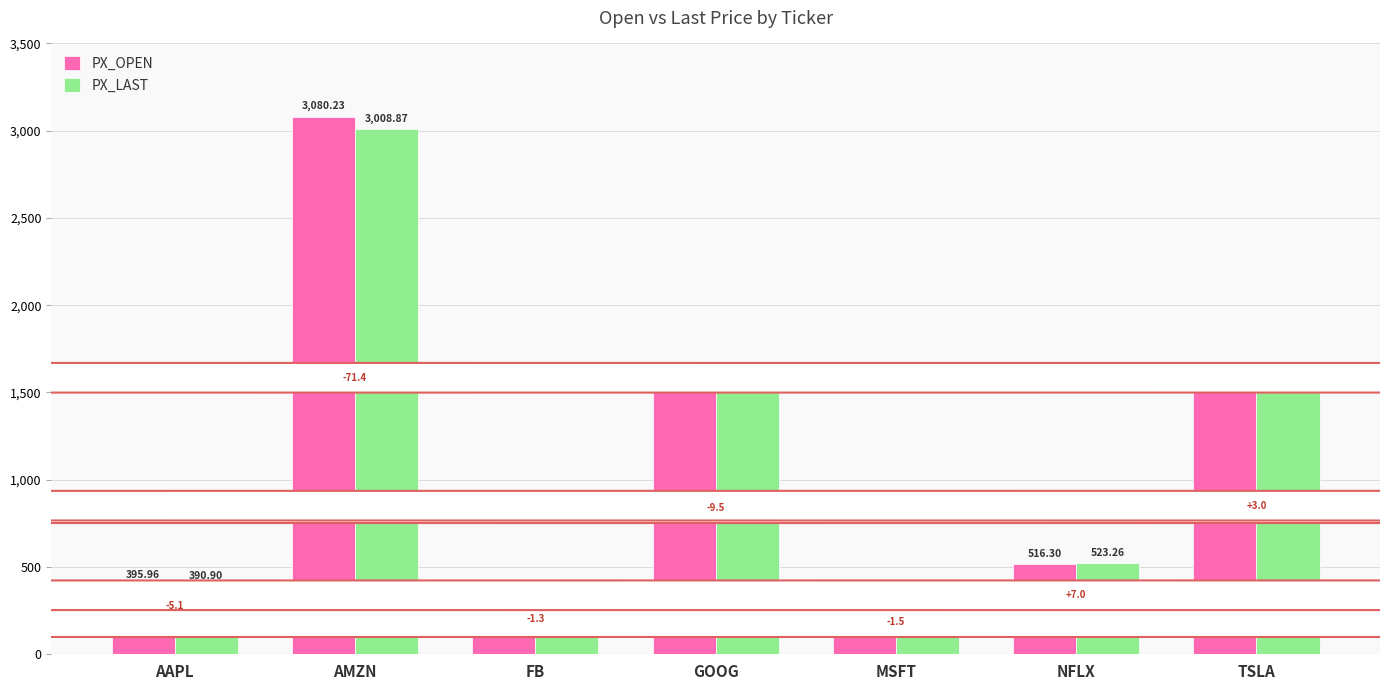

What is the highest value of the PX_LAST series?

3008.9